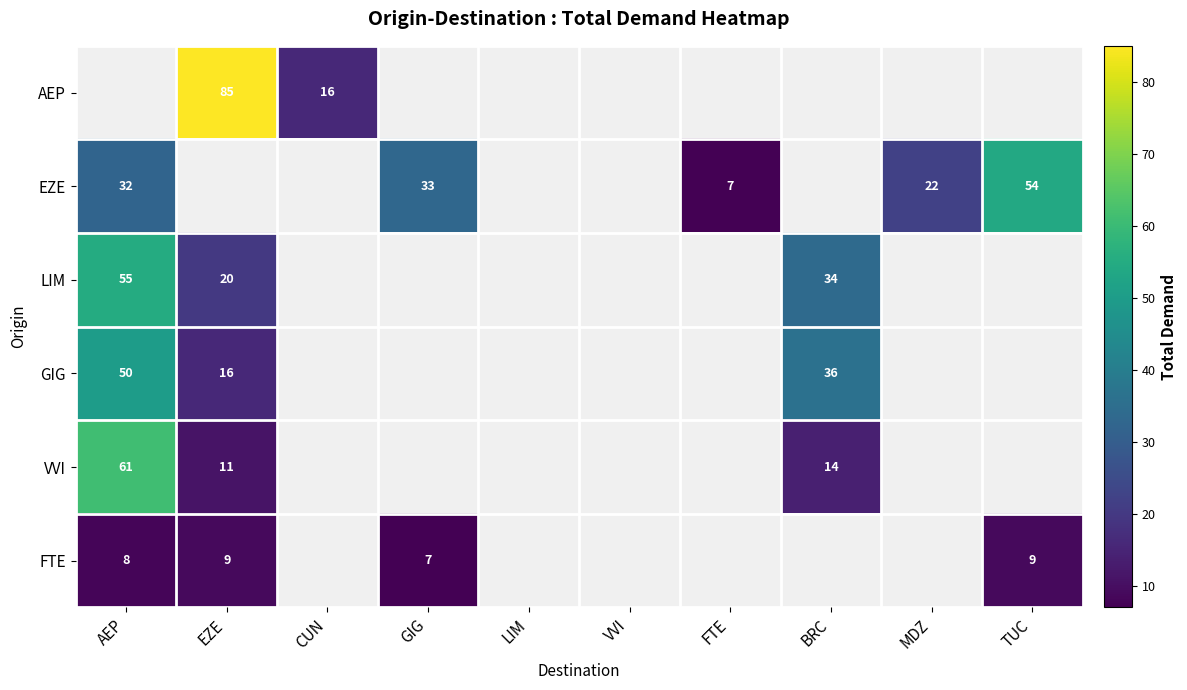

Is the value of FTE at TUC greater than the value of GIG at BRC?

No